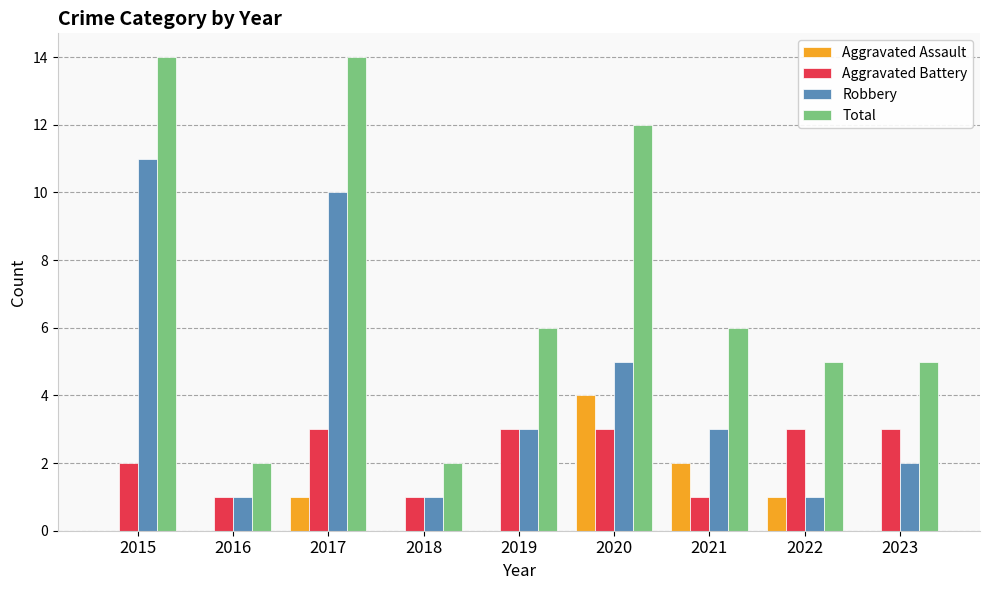

What is the sum of all Robbery values?

37